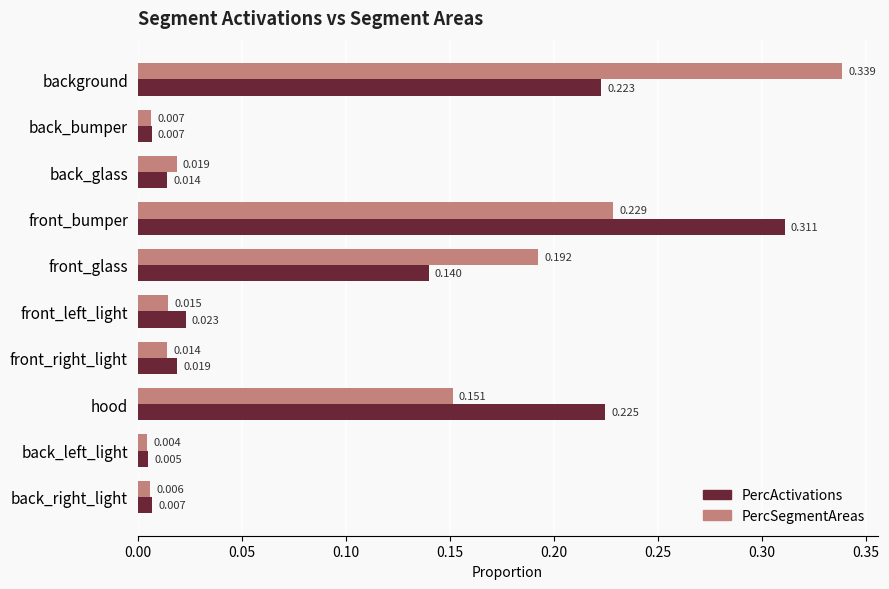

Which category has the highest value in the PercActivations series?

front_bumper